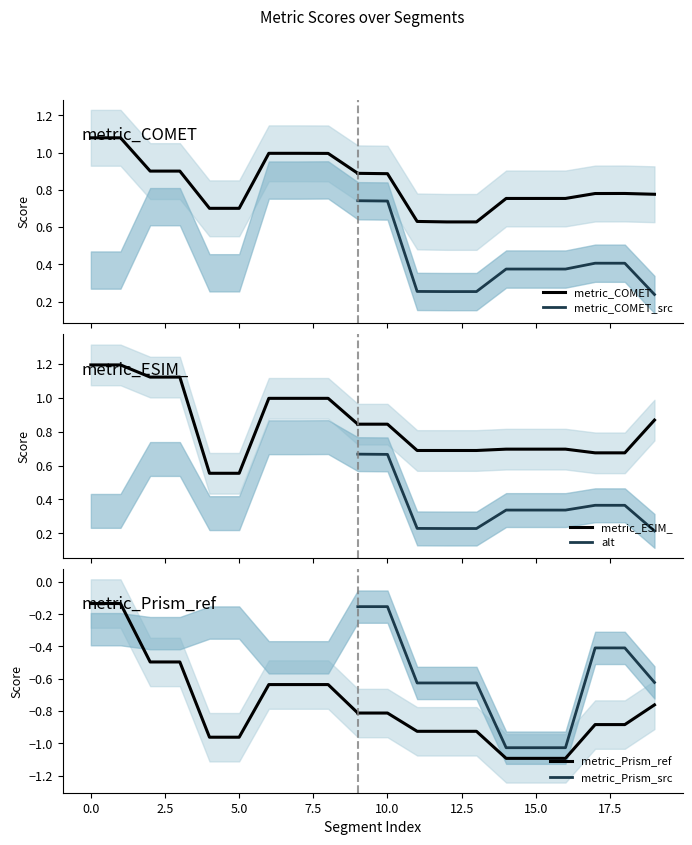

In metric_COMET_src, how many points are higher than both neighbors (excluding endpoints)?

2